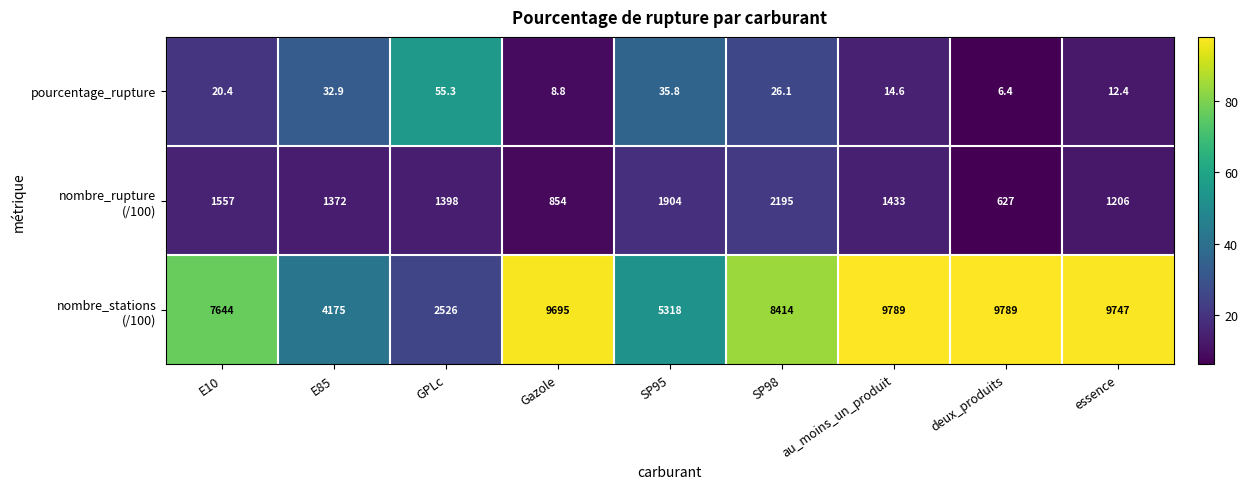

What is the difference between the highest and lowest values at E10?

7623.6